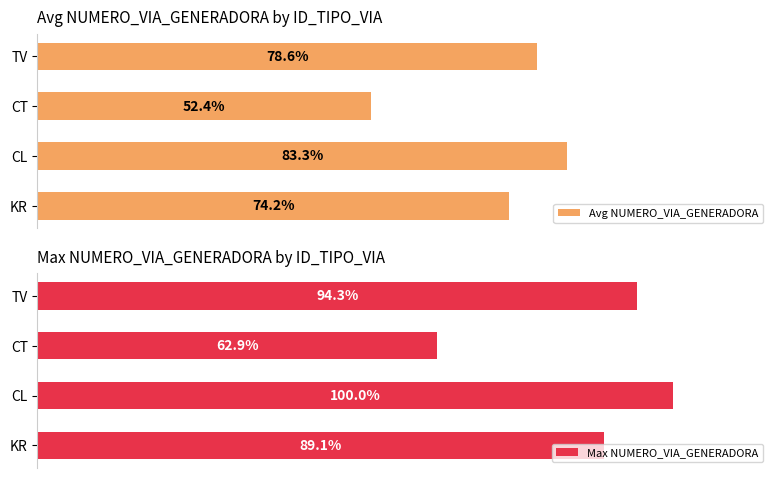

At which label does Avg NUMERO_VIA_GENERADORA reach its minimum?

CT